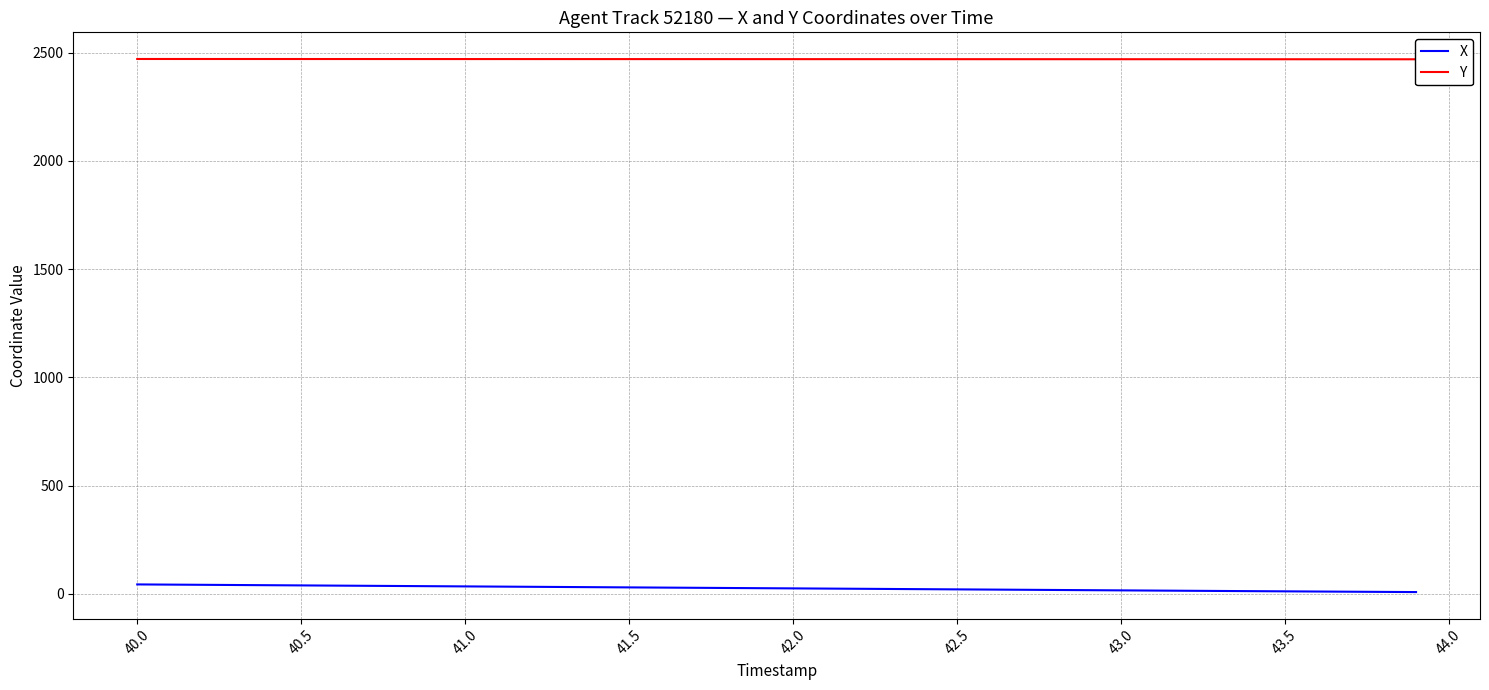

What is the value of the Y point at the 3rd from the left?

2471.0